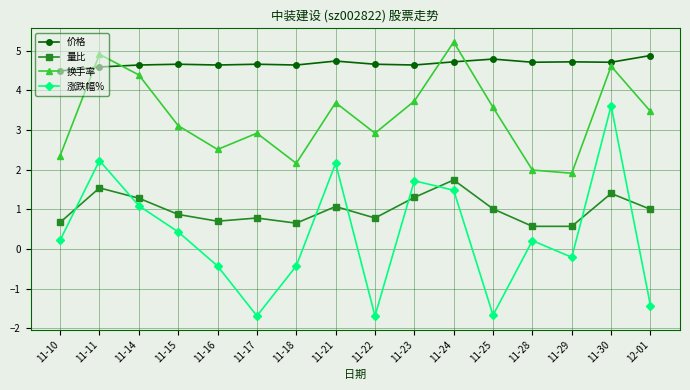

At how many categories does at least one series exceed 3?

16